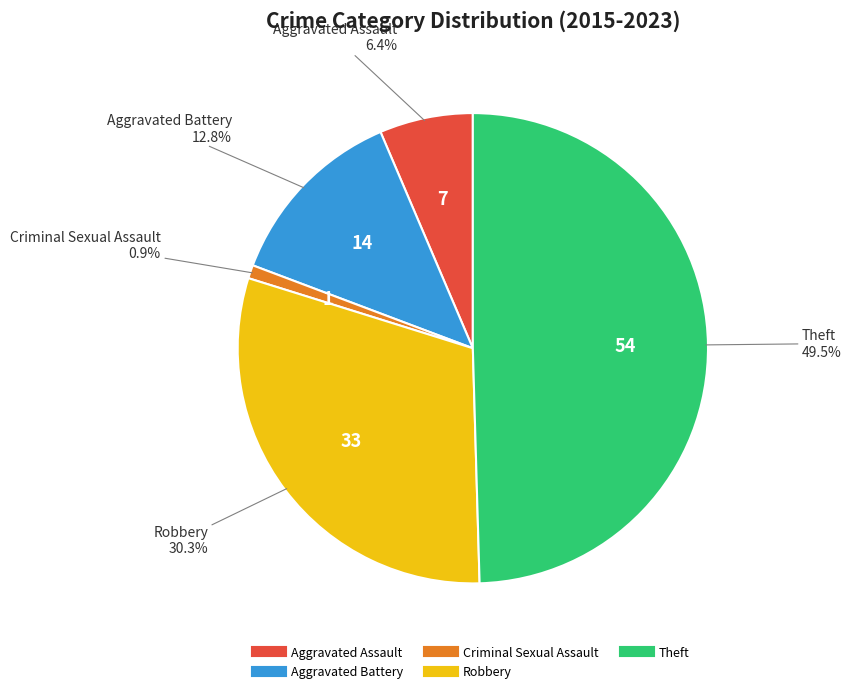

Is it true that Aggravated Battery is 5% of the pie?

False